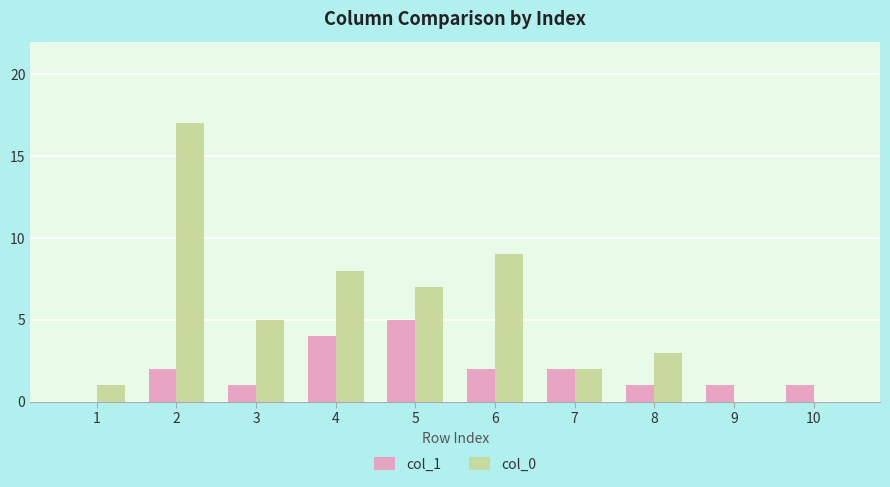

What is the highest value of the col_1 series?

5